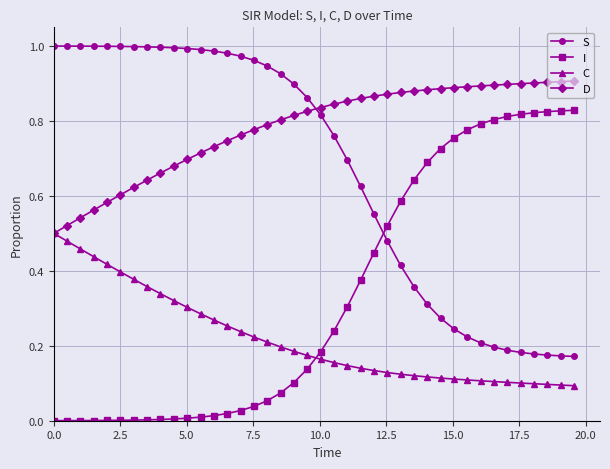

Which series ends up on top after the final intersection of S and D?

D